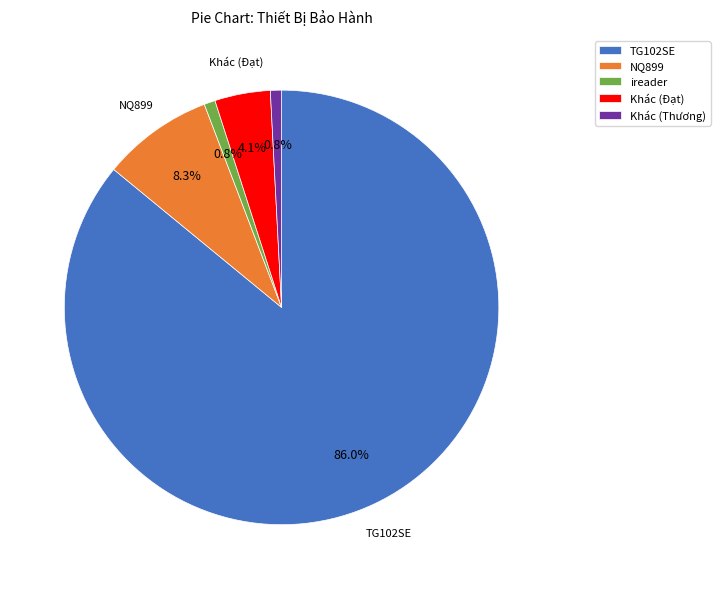

Which category has the biggest portion of the pie?

TG102SE